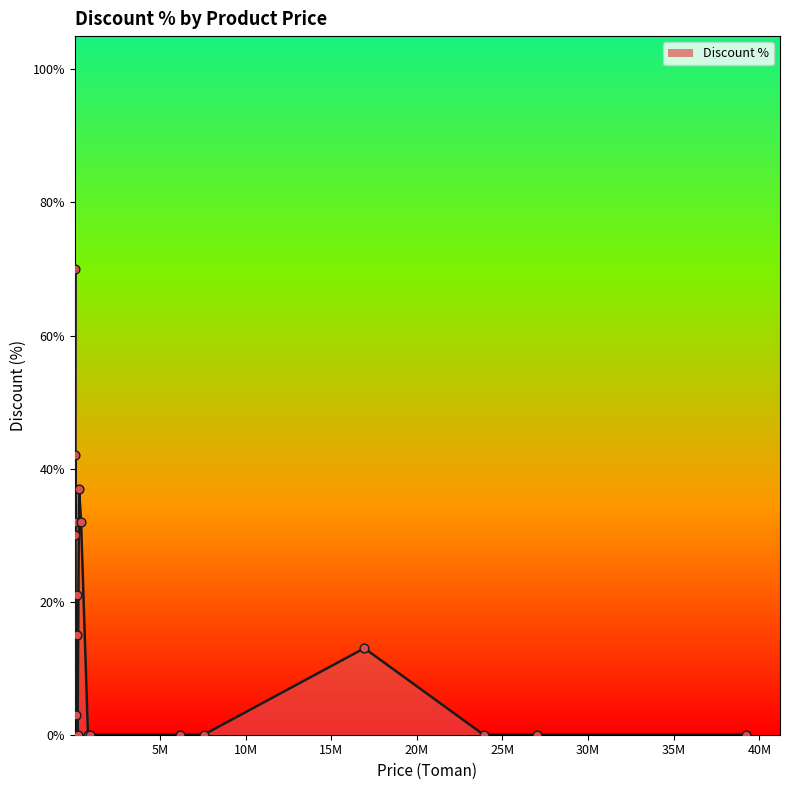

What is the greatest value displayed?

70